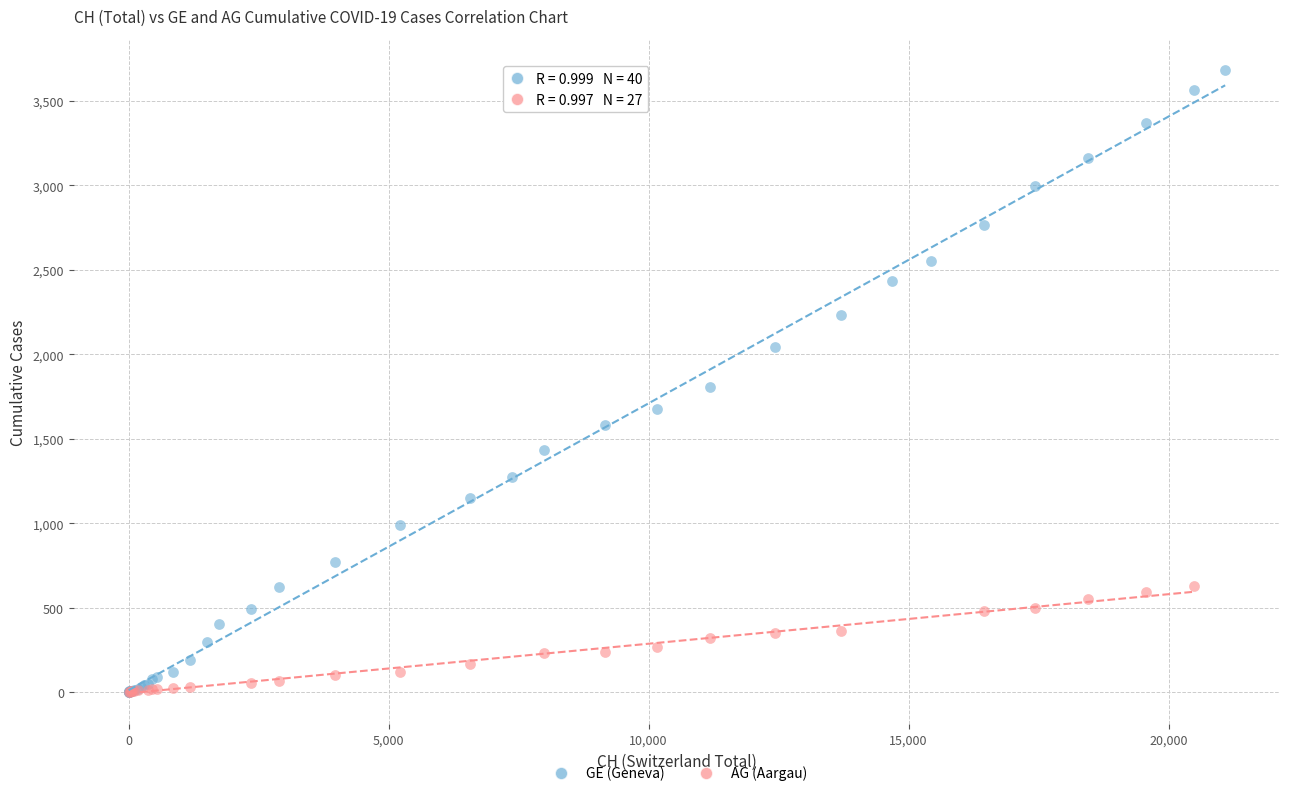

Which series has the largest Y range (max minus min)?

GE (Geneva)